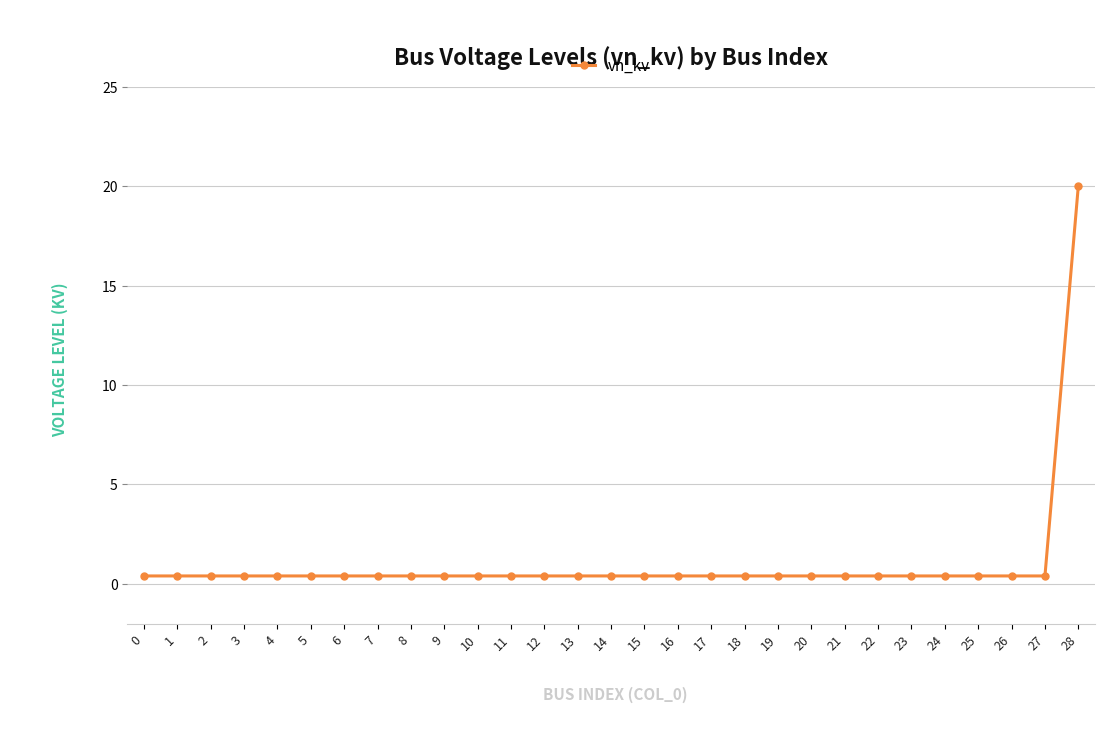

How many data points does each series have?

29